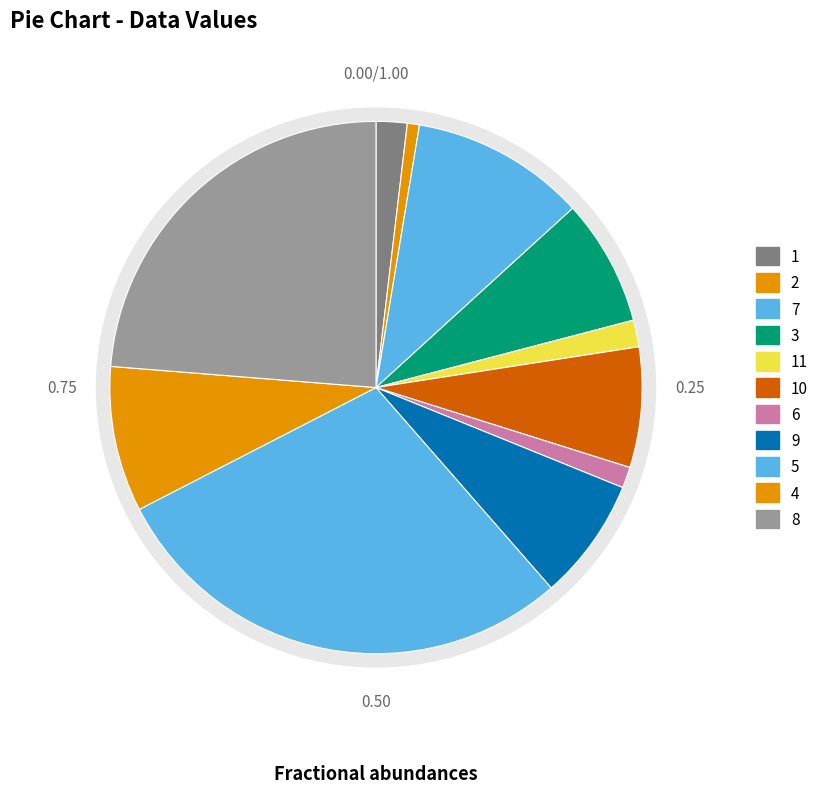

Do 9 and 11 together represent more than half of the pie?

No